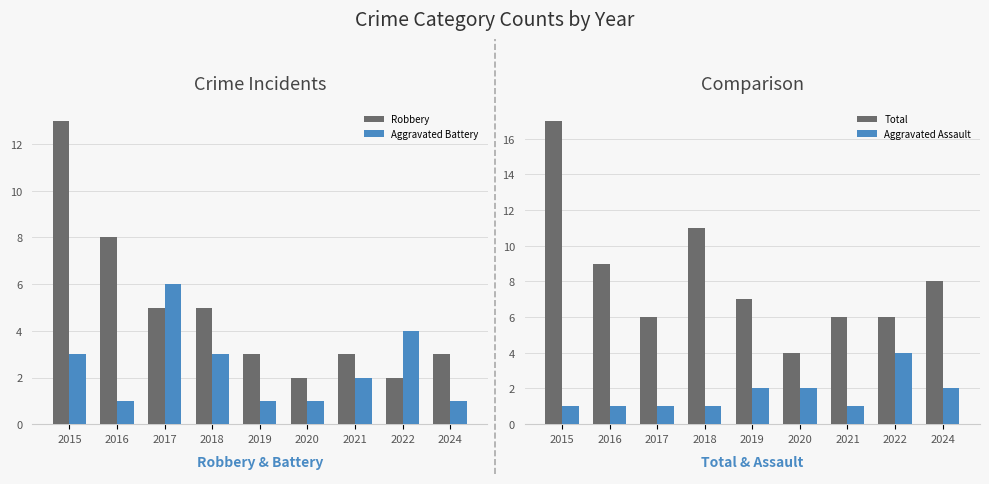

What is the maximum value for Aggravated Battery?

6